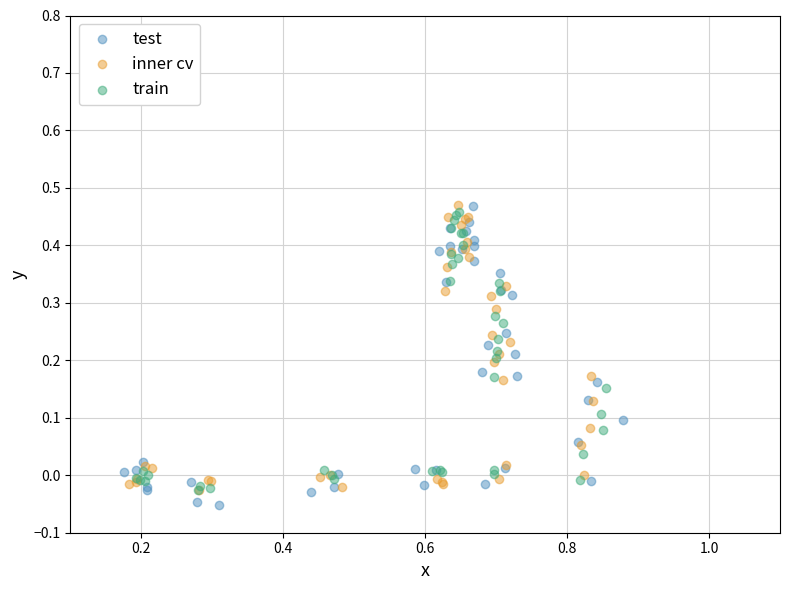

Which series has the widest spread of Y values?

test